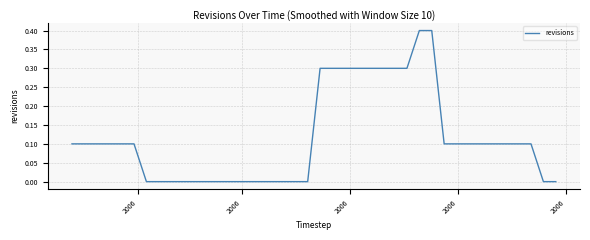

Reading left to right, what are all the values shown in this chart?

0.1	0.1	0.1	0.1	0.1	0.1	0.0	0.0	0.0	0.0	0.0	0.0	0.0	0.0	0.0	0.0	0.0	0.0	0.0	0.0	0.3	0.3	0.3	0.3	0.3	0.3	0.3	0.3	0.4	0.4	0.1	0.1	0.1	0.1	0.1	0.1	0.1	0.1	0.0	0.0